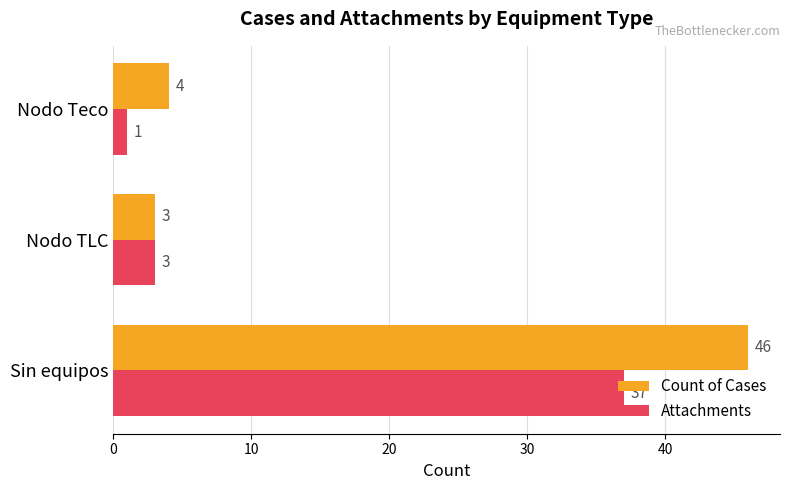

Rank the categories by Attachments value from highest to lowest.

Sin equipos, Nodo TLC, Nodo Teco